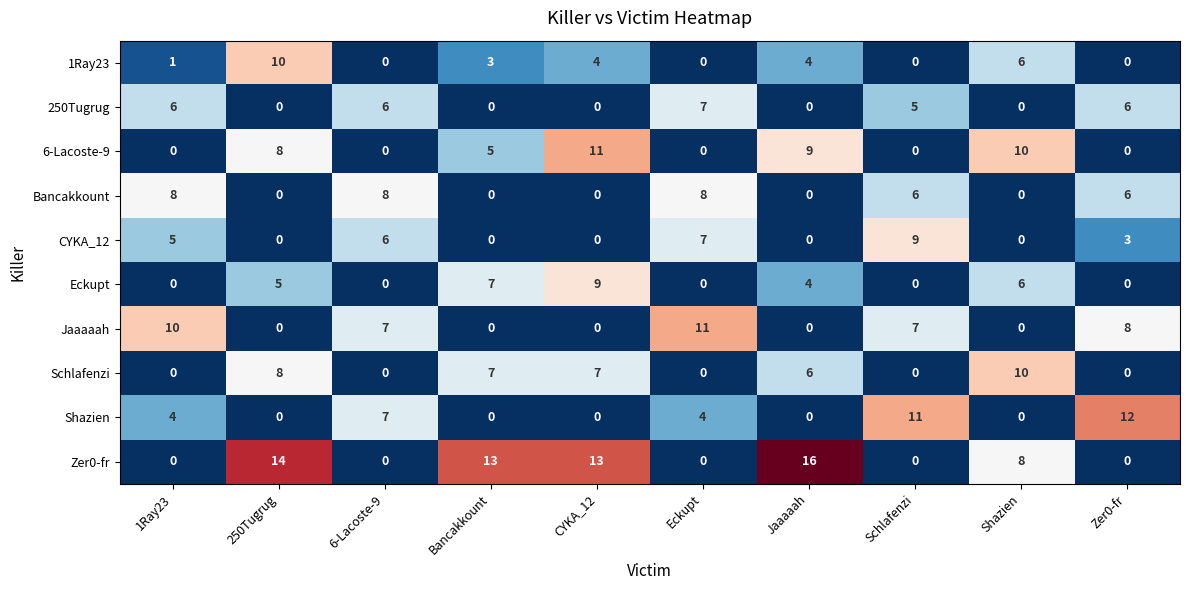

How many values in the 250Tugrug series are below 5?

5